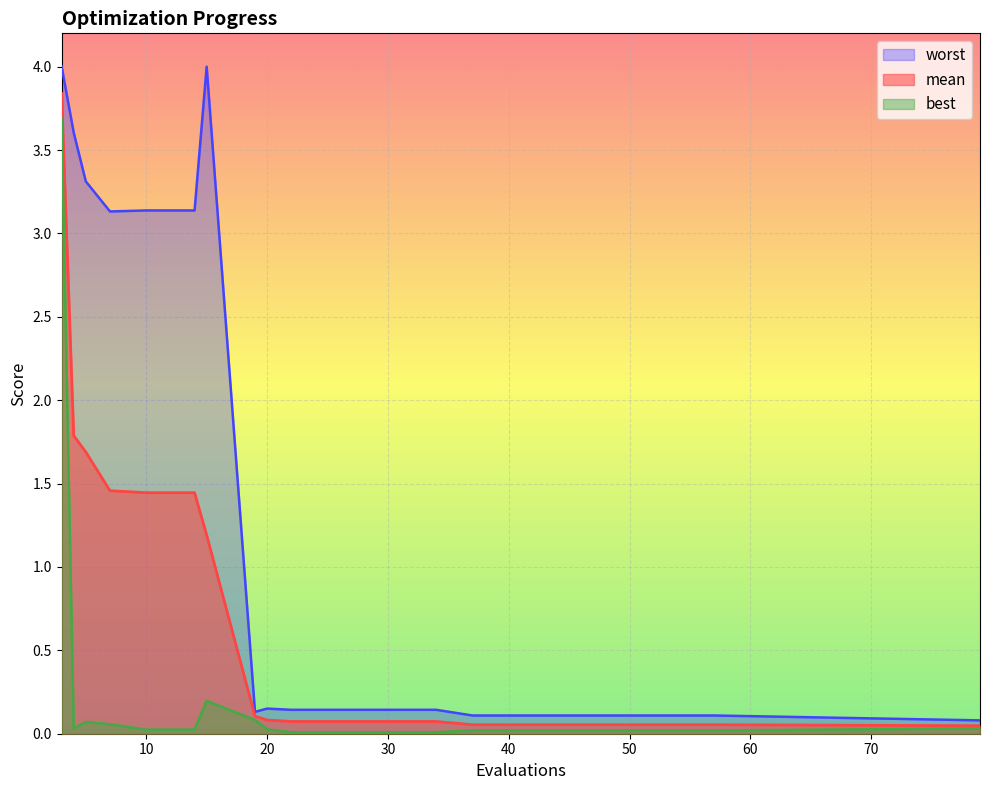

What is the total value across all series at 79?

0.2